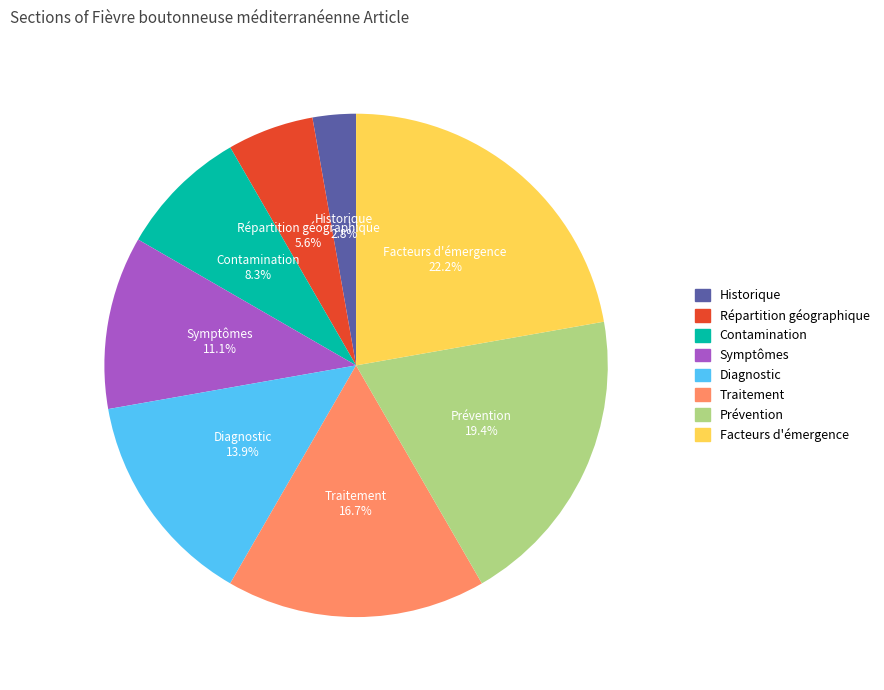

Which category has the smallest portion of the pie?

Historique